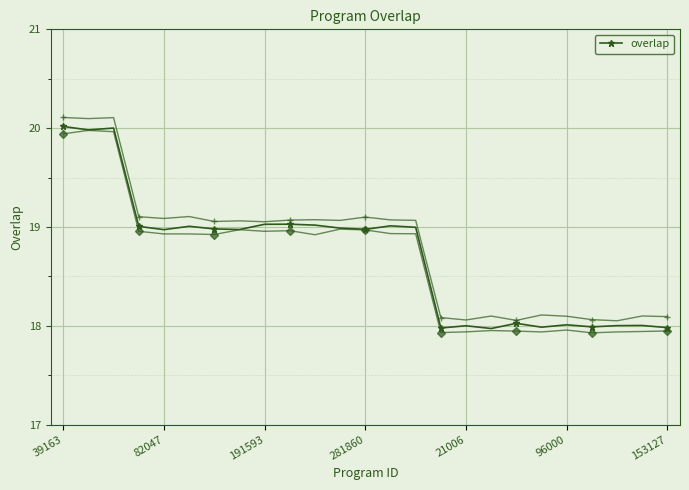

The overlap series shows 19.0 at 281860. True or false?

True